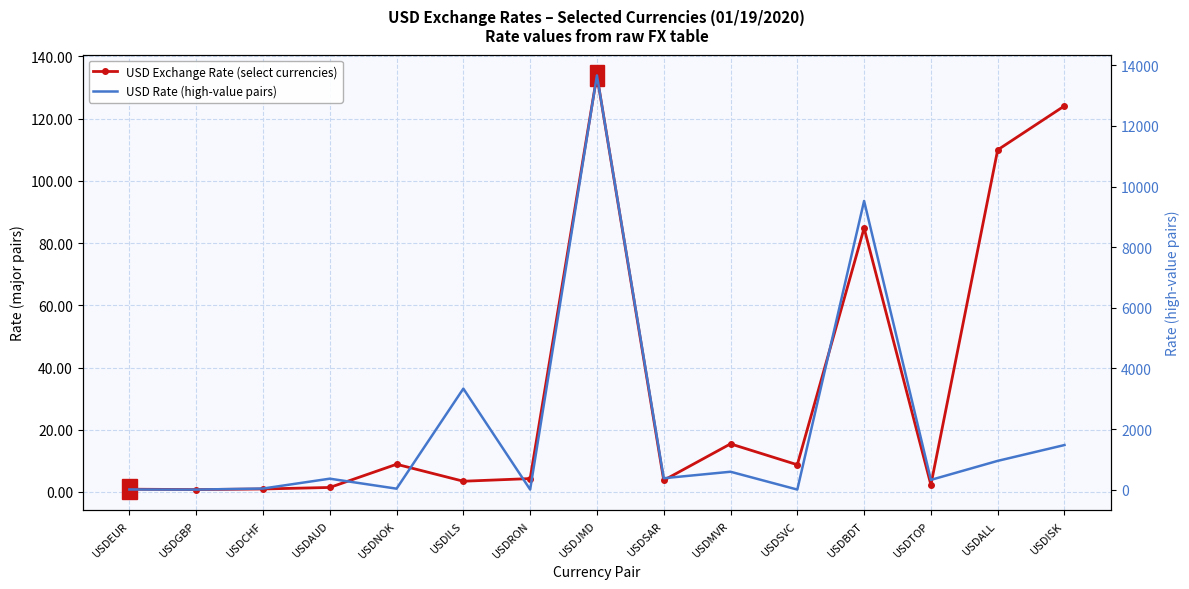

What is the sum of all USD Rate (high-value pairs) values?

30673.1